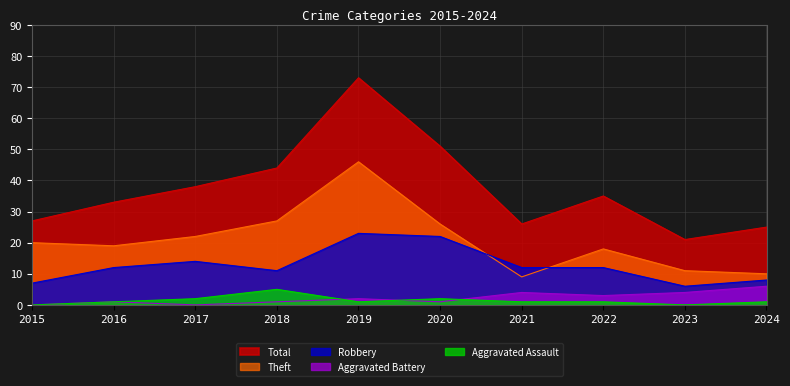

Is it true that Robbery equals 25 at 2017?

False